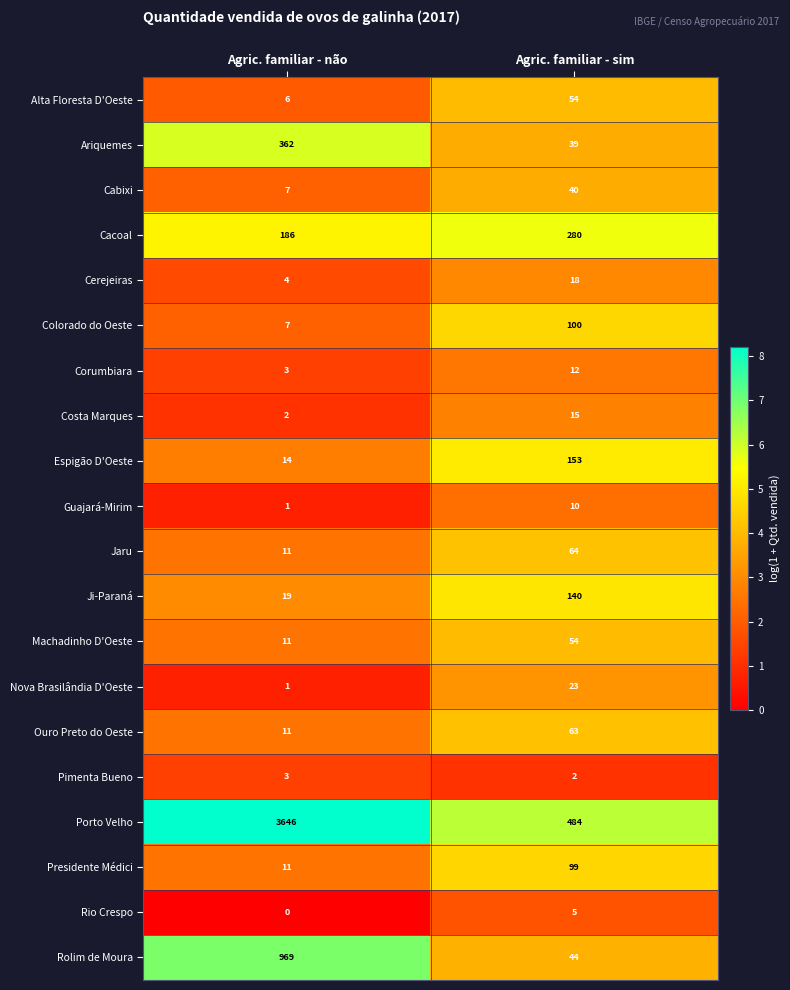

True or false: Nova Brasilândia D'Oeste has a value of 1 at Agric. familiar - não.

True